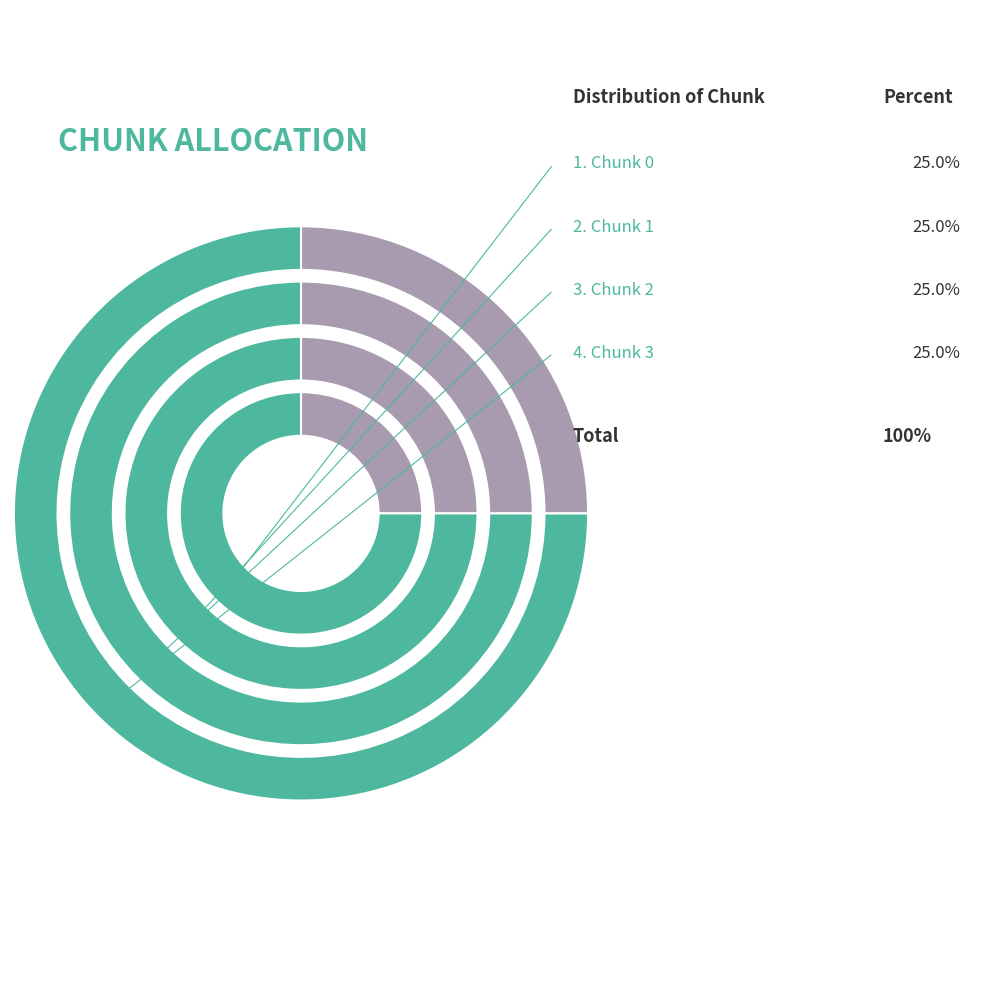

Does any single category account for the majority?

No